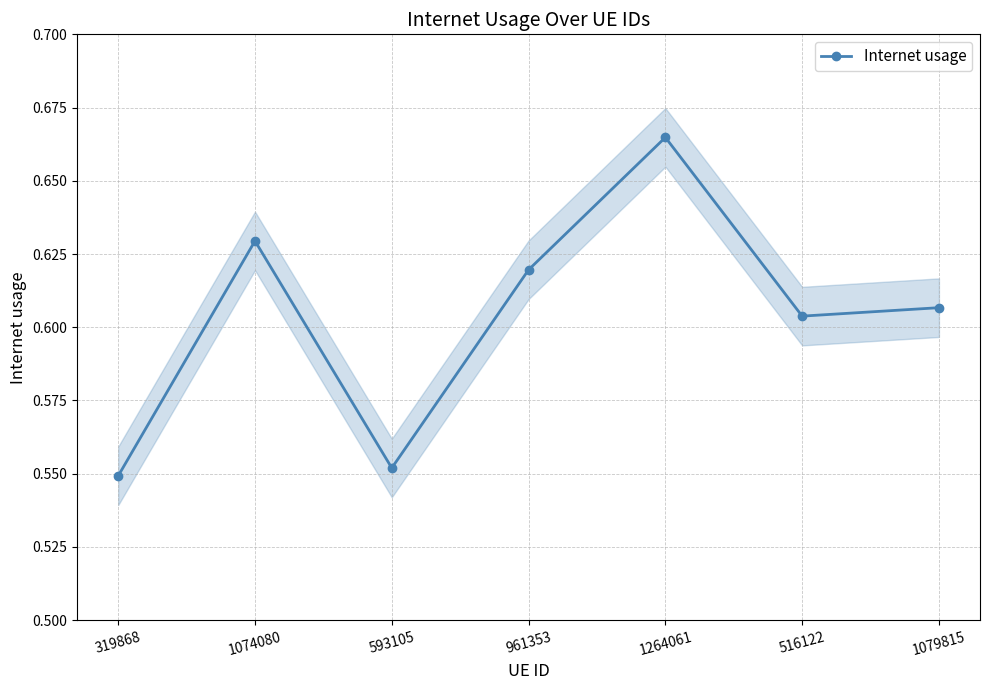

Count the values in the range 0 to 1.

7